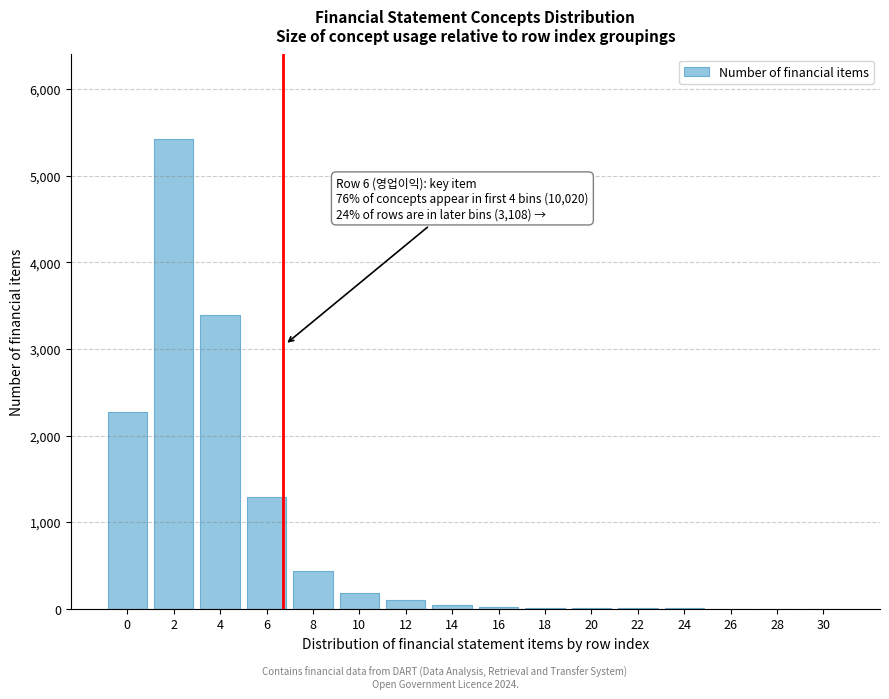

The value at 2 is 9266. True or false?

False